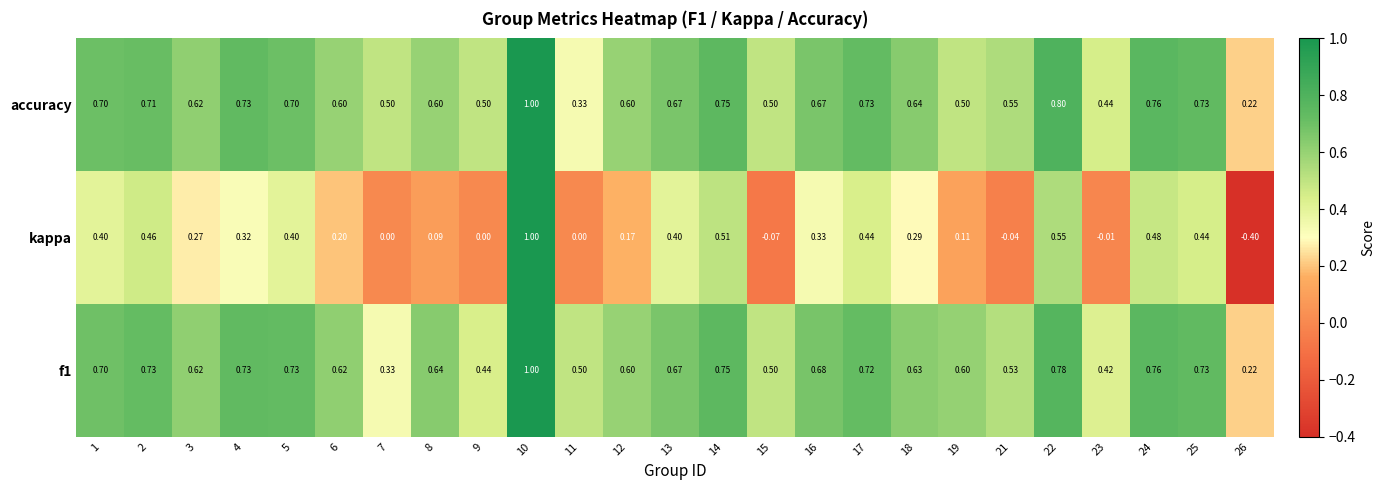

Which series changed the most between 2 and 10?

kappa